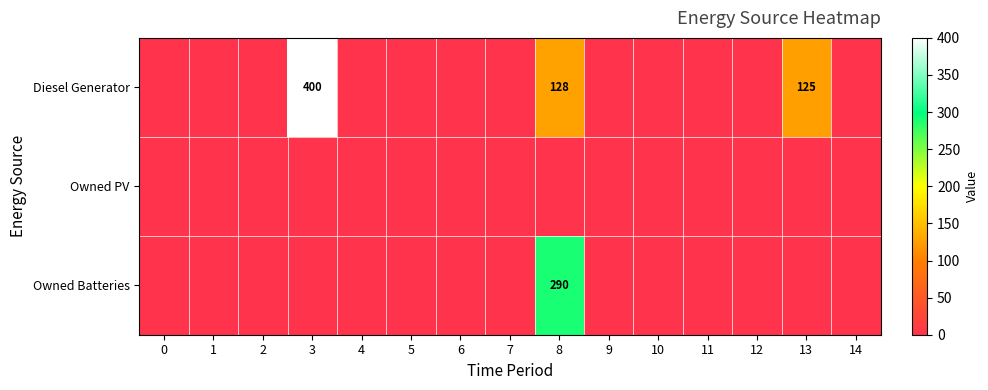

Rank the series at 8 from lowest to highest value.

Owned PV, Diesel Generator, Owned Batteries